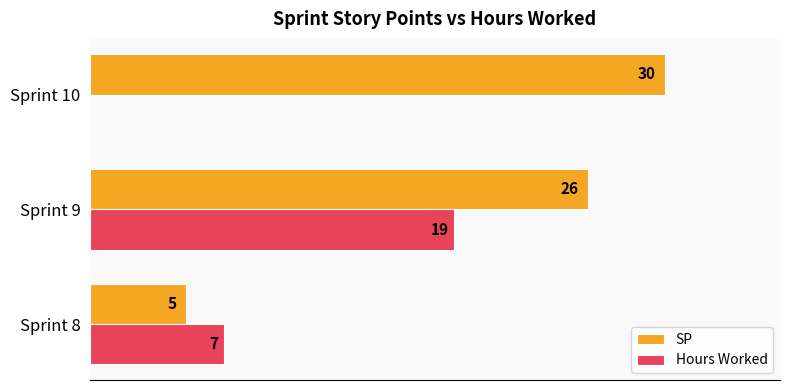

At which category does the chart reach its peak across all series?

Sprint 10